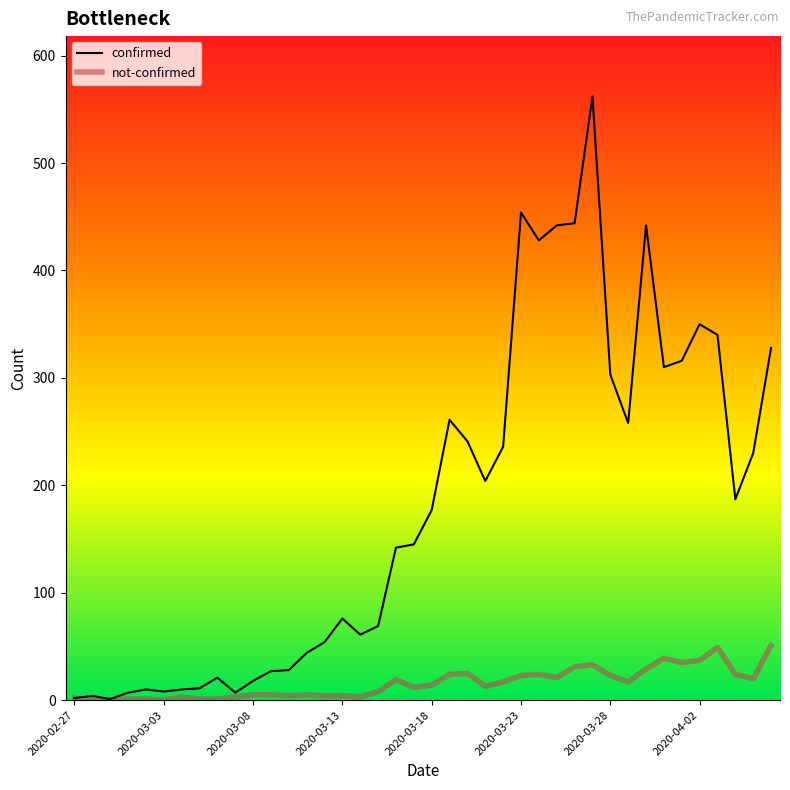

What is the maximum value shown in the chart?

562